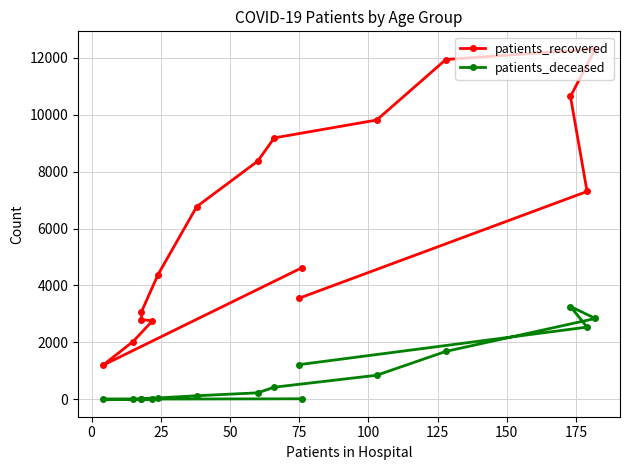

The value of patients_recovered at 125 is 2615. True or false?

False